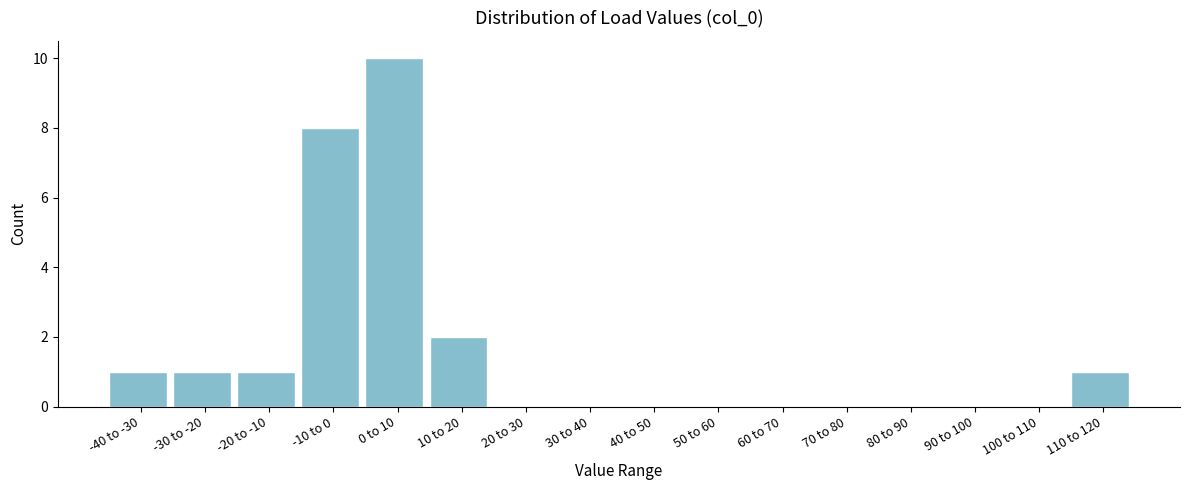

Reading left to right, transcribe all the data shown in this chart.

-40 to -30=1	-30 to -20=1	-20 to -10=1	-10 to 0=8	0 to 10=10	10 to 20=2	20 to 30=0	30 to 40=0	40 to 50=0	50 to 60=0	60 to 70=0	70 to 80=0	80 to 90=0	90 to 100=0	100 to 110=0	110 to 120=1